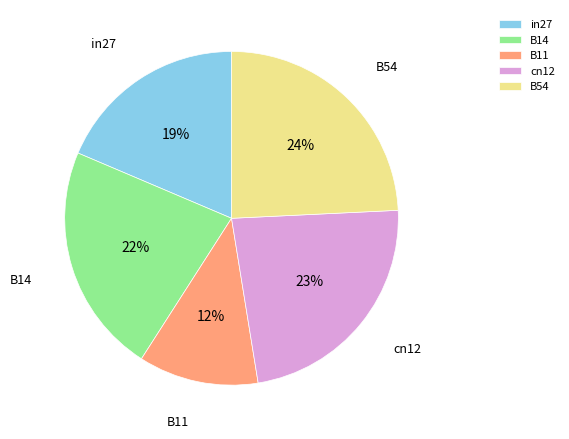

Is there a majority slice in this chart?

No